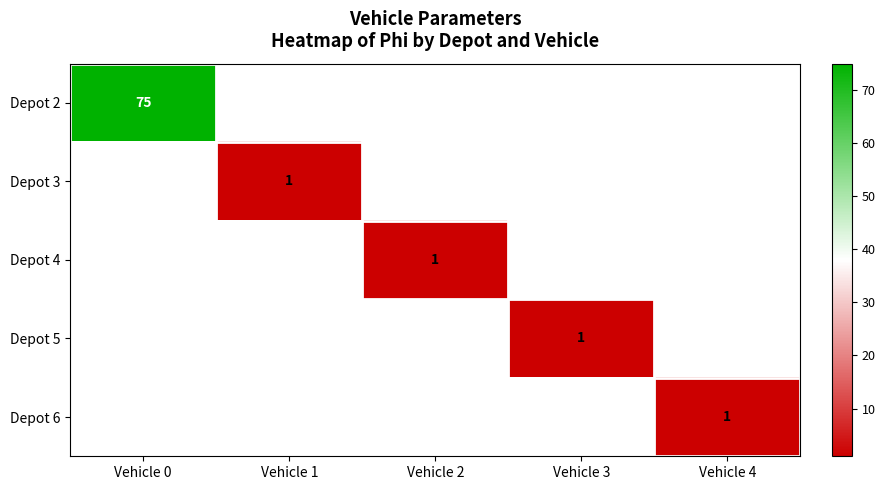

What is the minimum value shown in the chart?

1.0